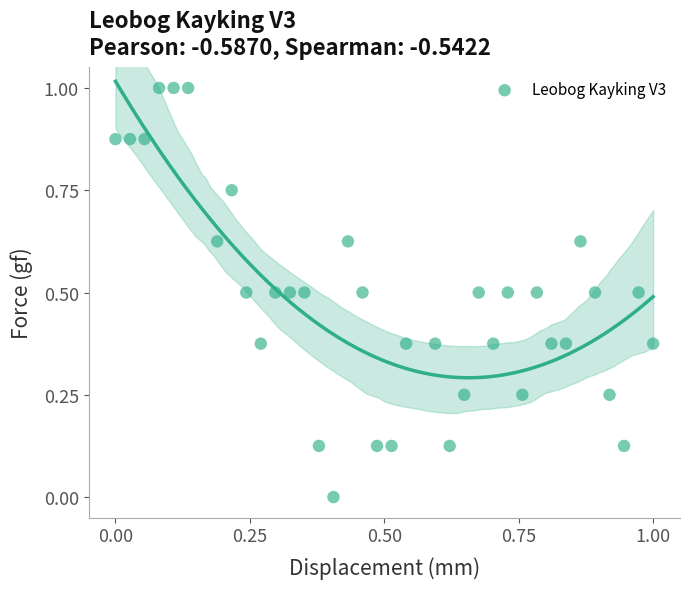

What is the range of Y values (max minus min)?

1.0